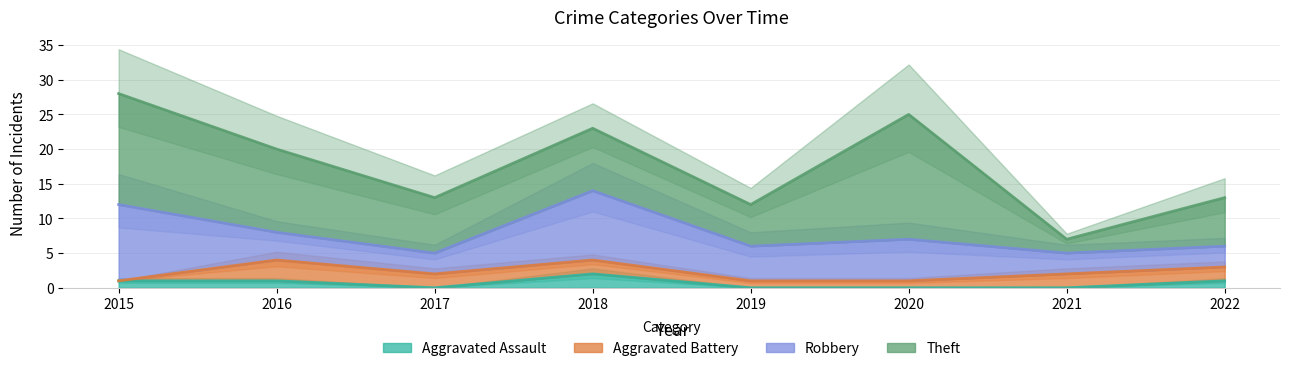

What value does the Robbery series have at 2017?

3